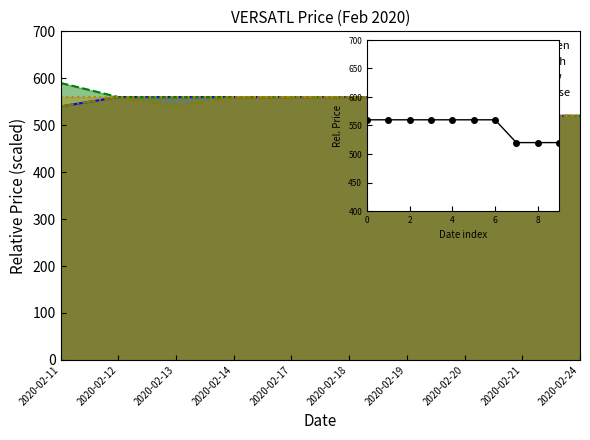

Which series changed the most between 2020-02-12 and 2020-02-19?

open